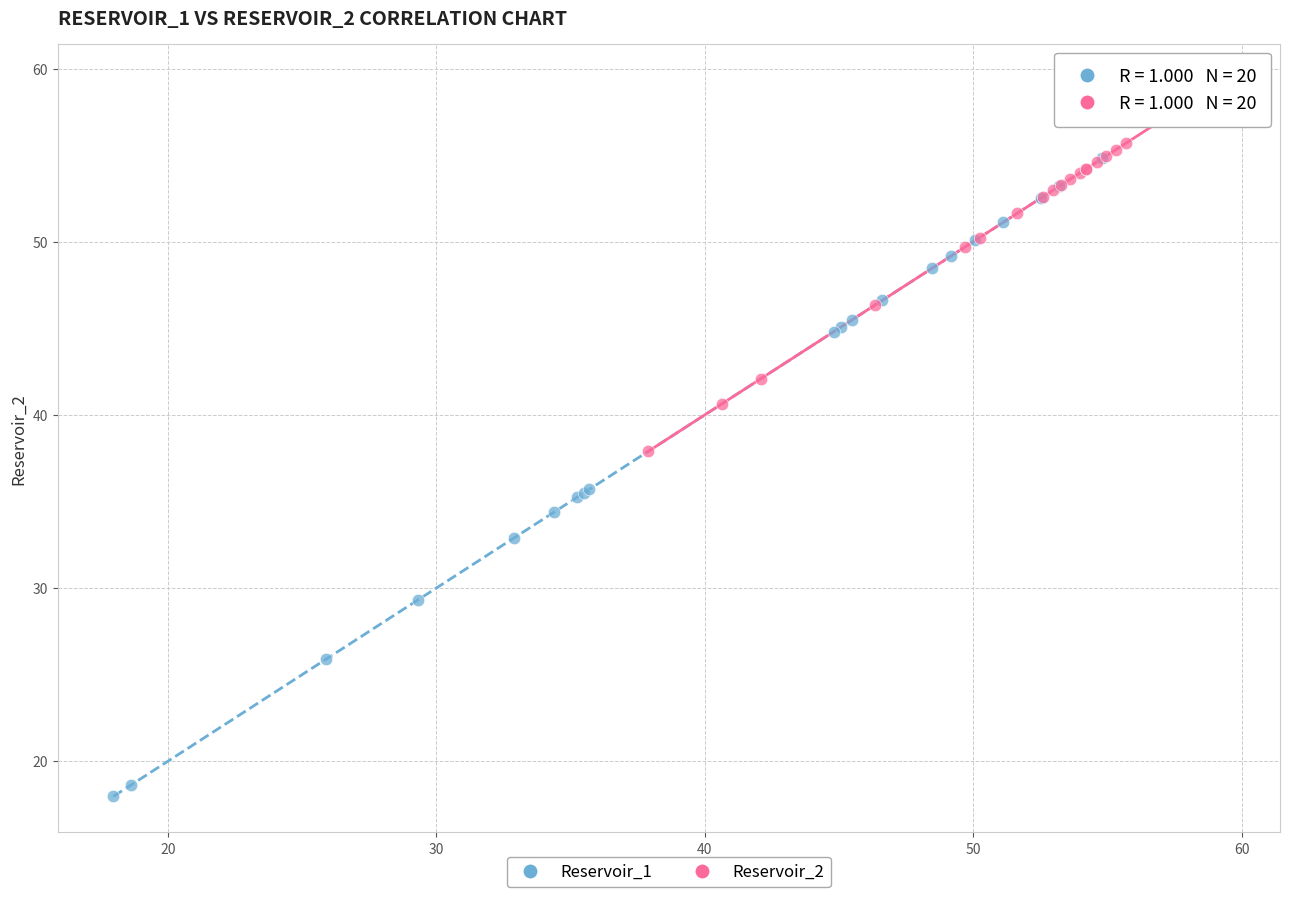

What are all the series names shown in the legend?

Reservoir_1, Reservoir_2